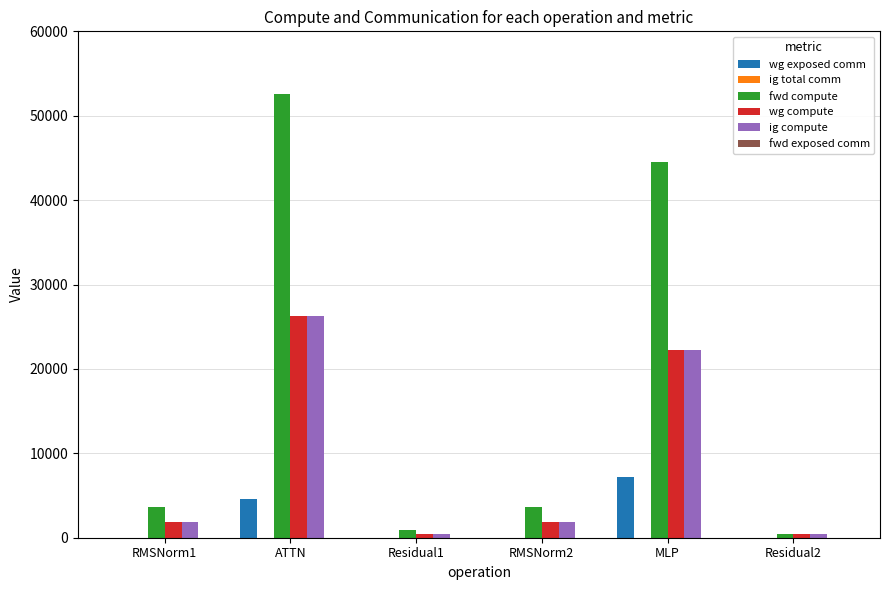

At which category does the chart reach its peak across all series?

ATTN